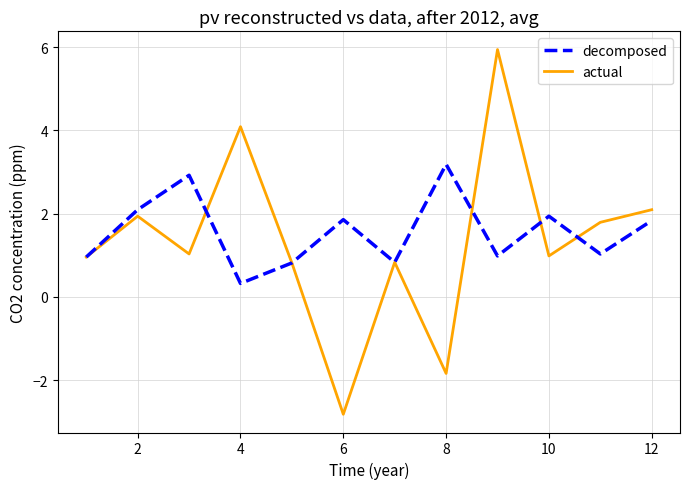

Which series has the largest range (max minus min)?

actual